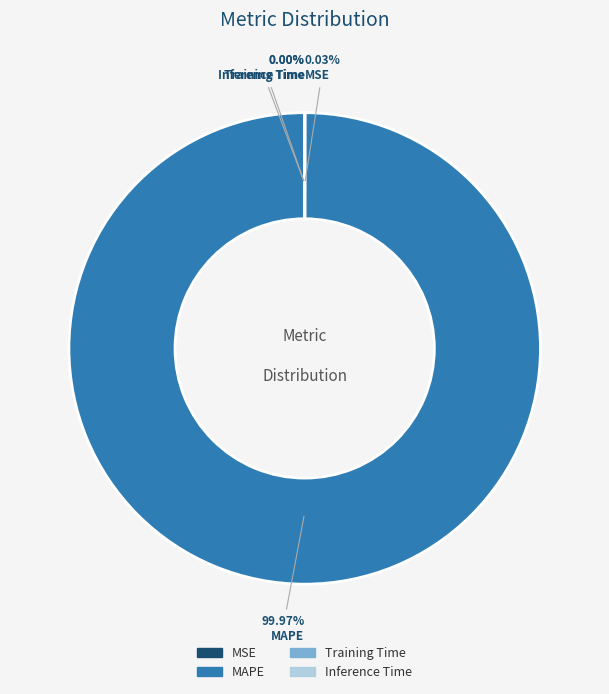

What is the majority slice?

MAPE